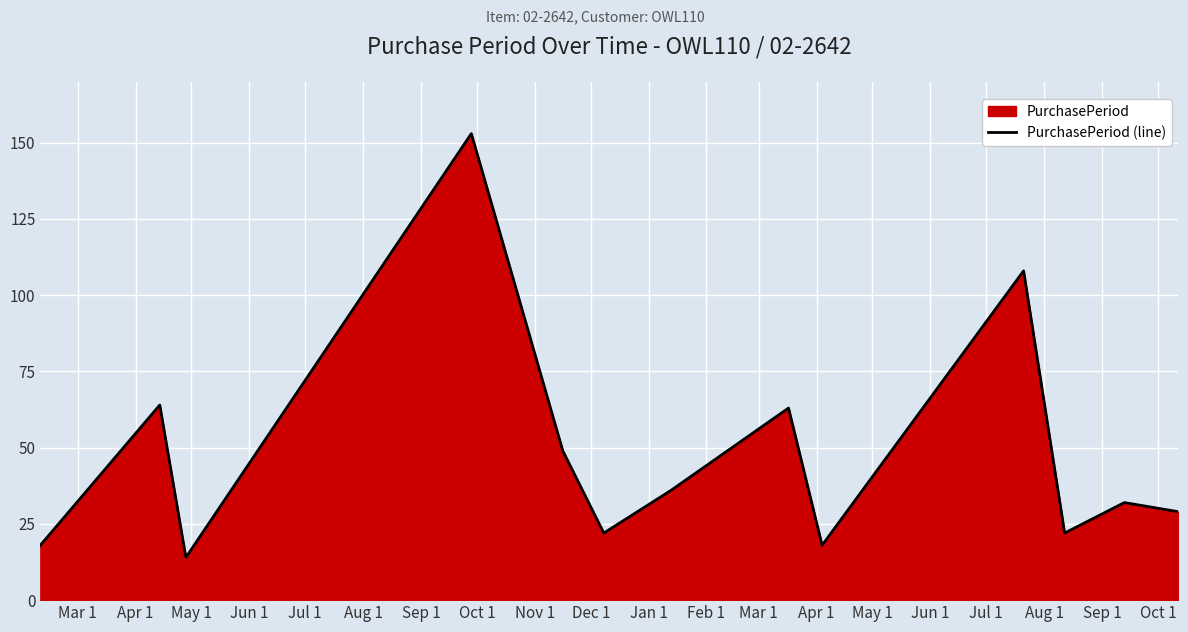

How many lines are shown in the chart?

1